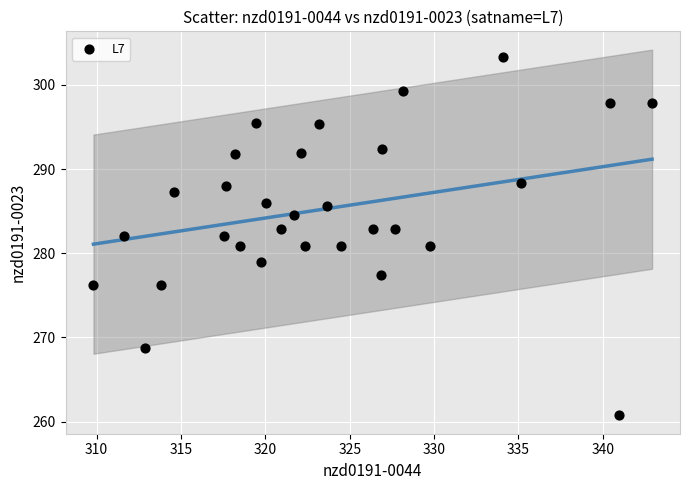

What is the range of X values (max minus min)?

33.1